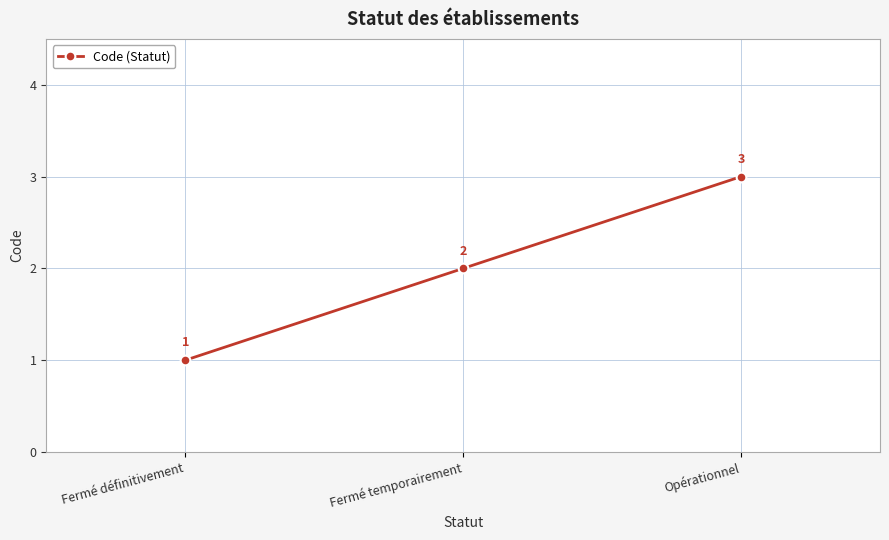

Which label corresponds to the largest value in the chart?

Opérationnel